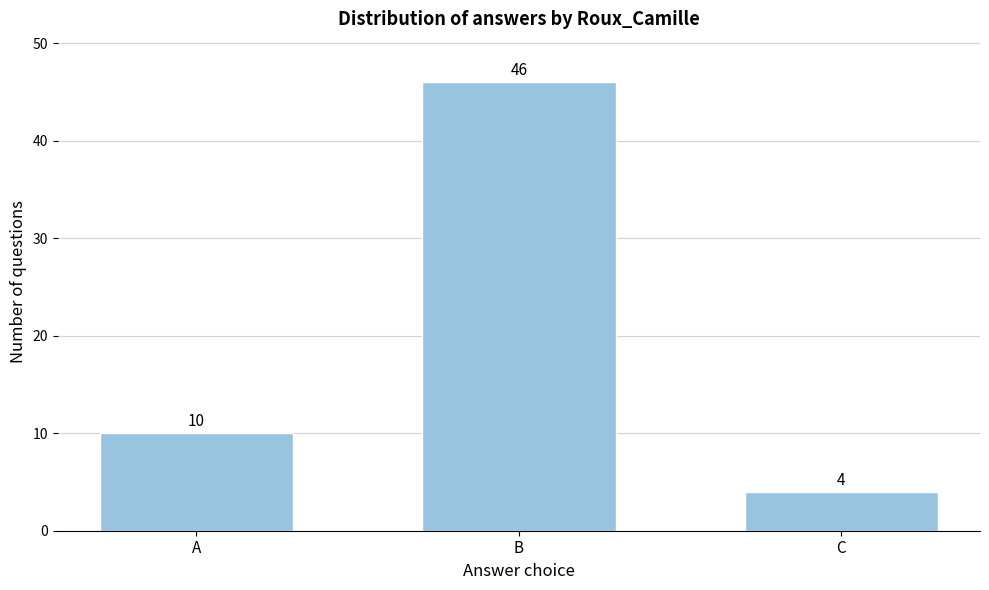

Reading left to right, extract all data points from this chart.

10	46	4